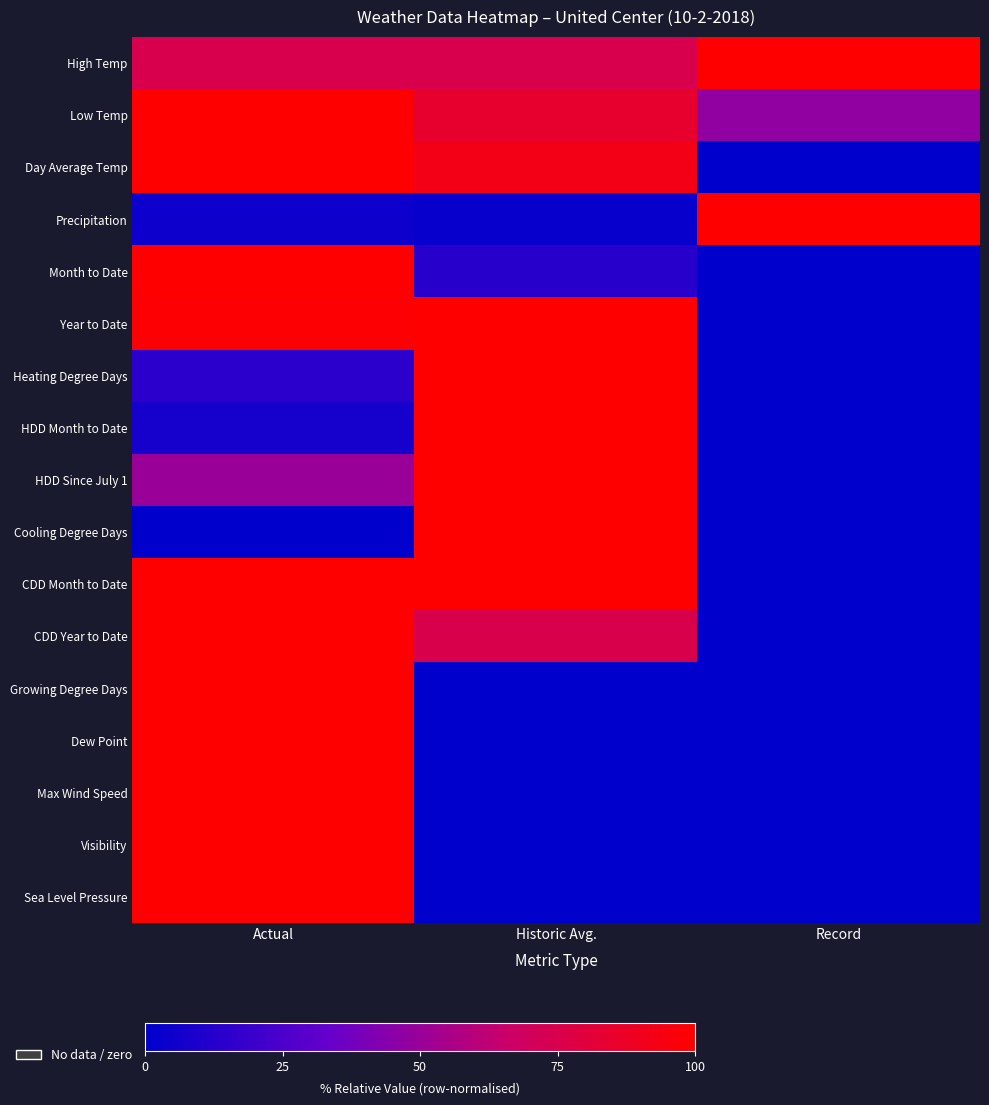

What is the difference between the highest and lowest values at Record?

100.0